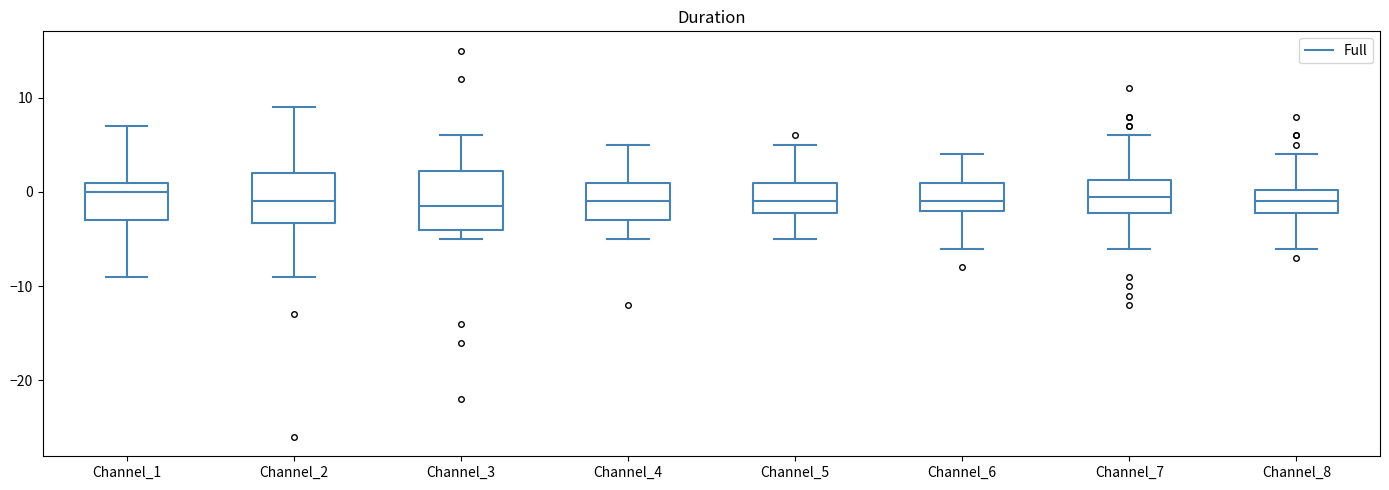

Where does the upper whisker of the box for Channel_1 end on the y-axis? The values are not printed on the chart, so give them approximately, as read against the axis.

7